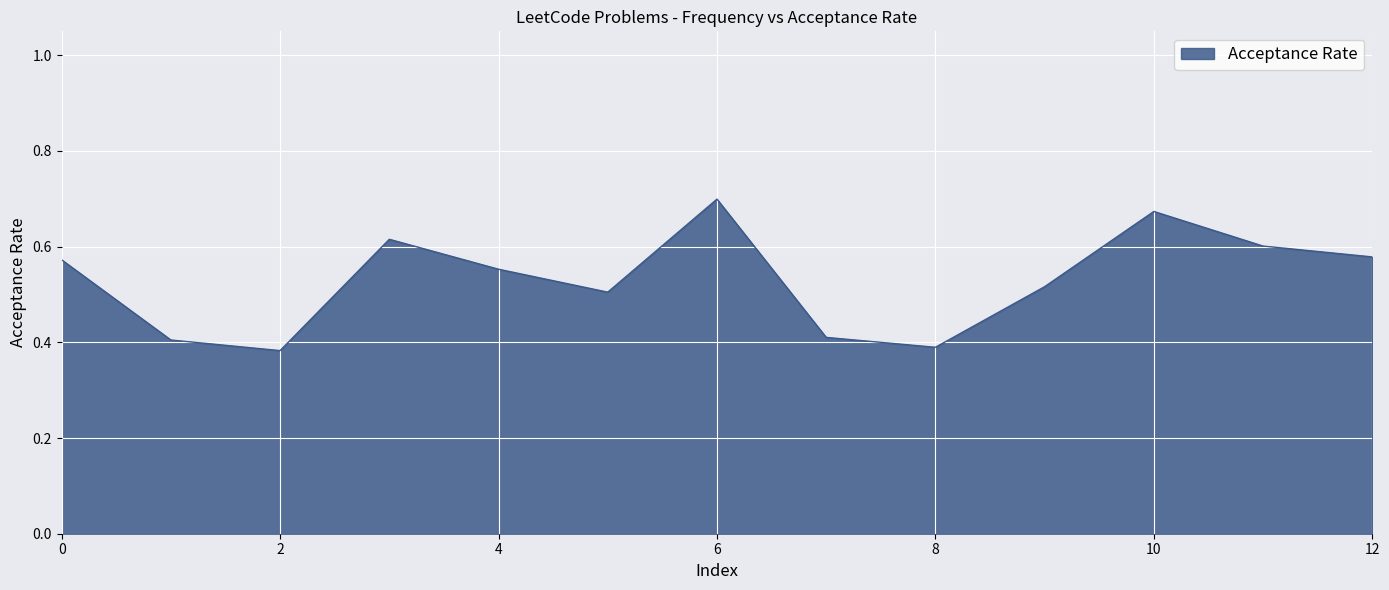

What is the difference between the maximum and minimum values?

0.3